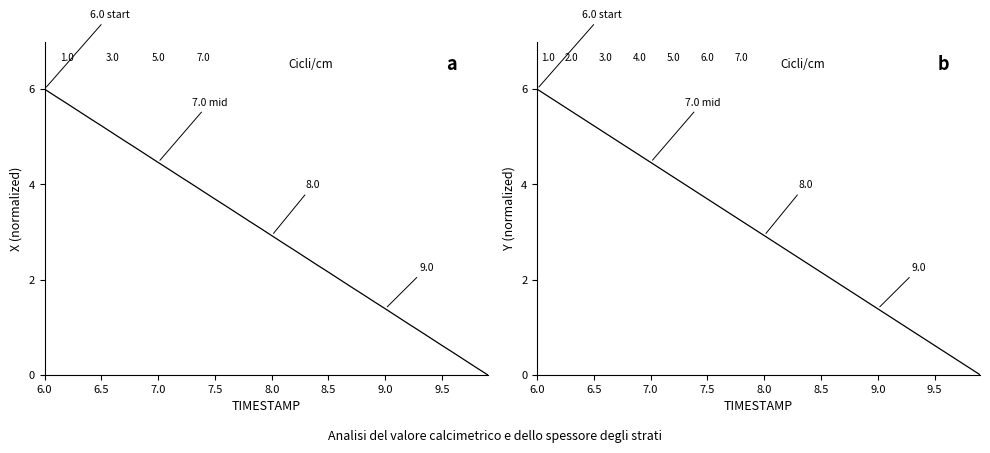

The X series shows 2.9 at 8.0. True or false?

True